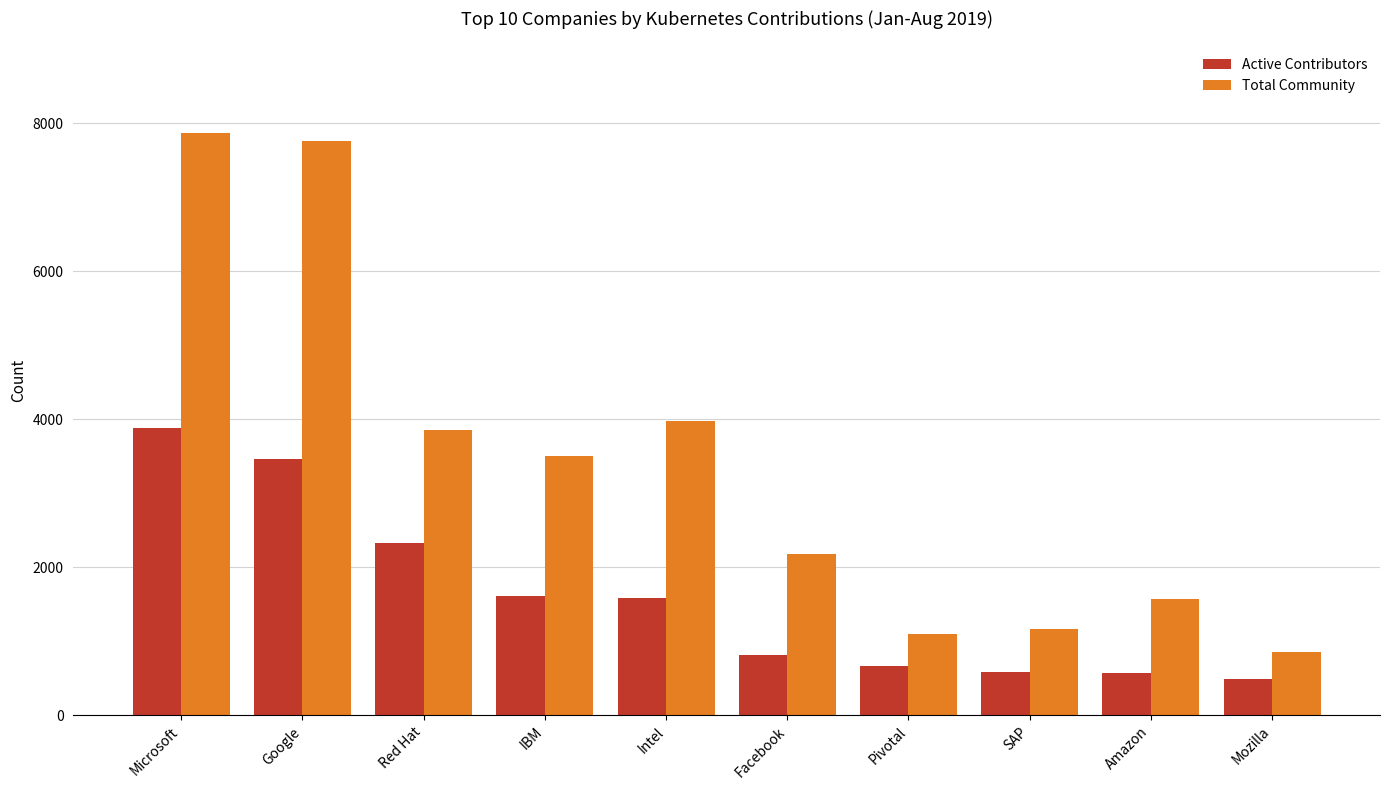

What is the value of the Total Community bar at the 5th from the left?

3971